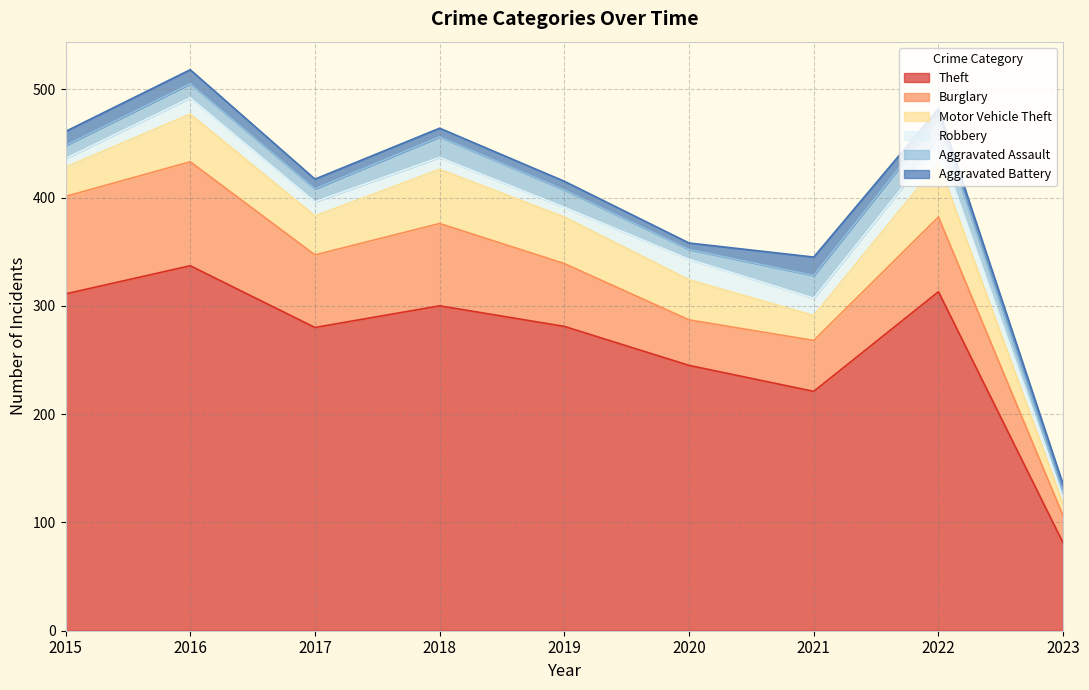

At how many categories does at least one series exceed 156?

8